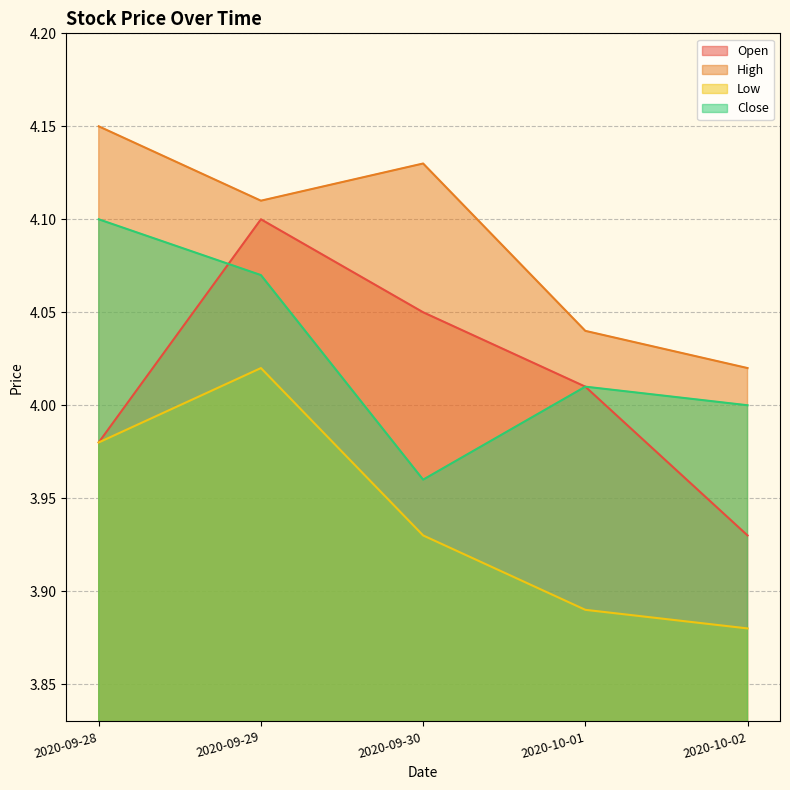

At which category does the chart reach its minimum across all series?

2020-10-02